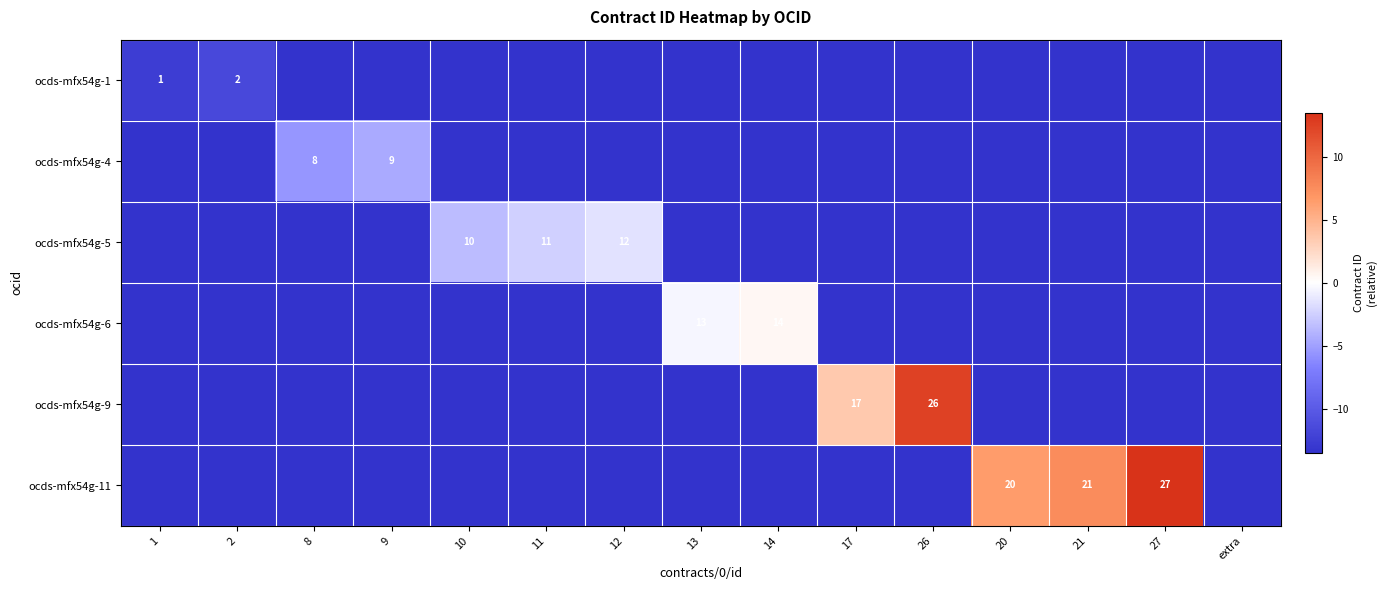

What is the total value across all series at 12?

-69.0